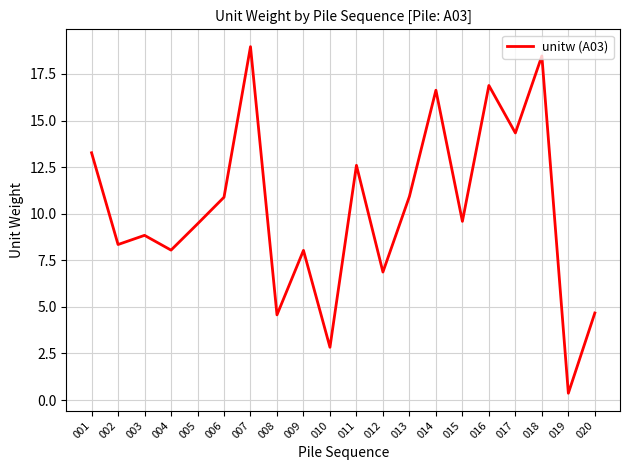

What is the maximum value shown in the chart?

19.0